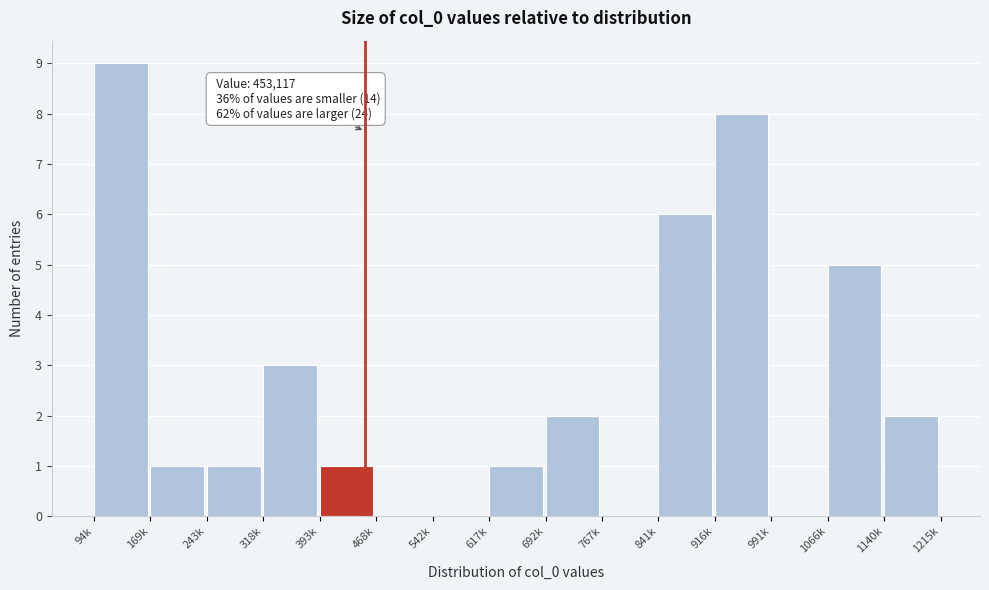

Reading left to right, transcribe all the data shown in this chart.

94k=9	169k=1	243k=1	318k=3	393k=1	468k=0	542k=0	617k=1	692k=2	767k=0	841k=6	916k=8	991k=0	1066k=5	1140k=2